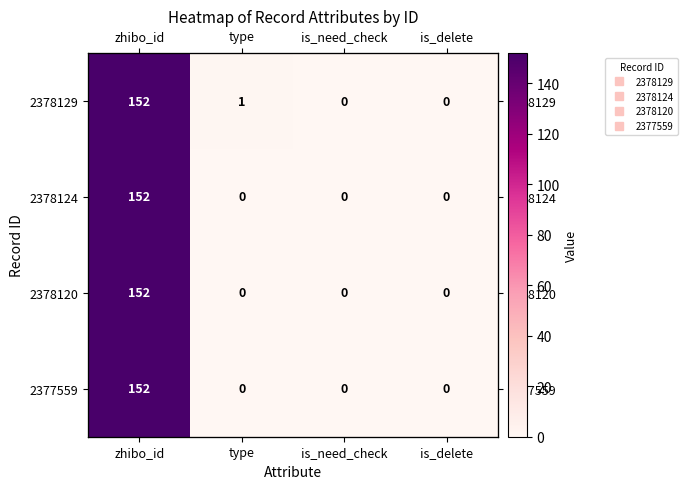

Which series has the widest spread of values?

2378129